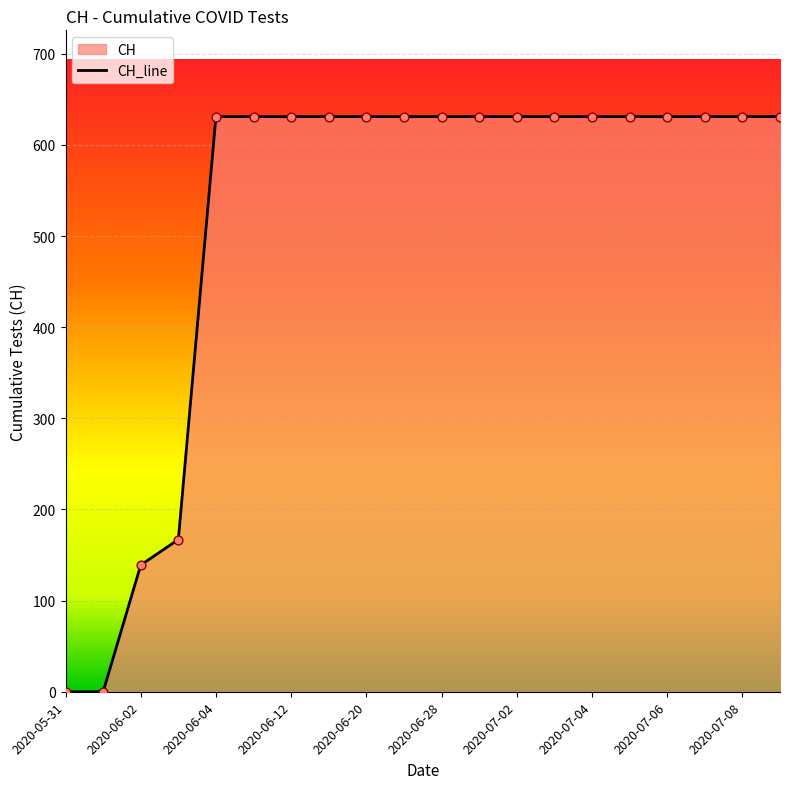

Between 2020-07-03 and 2020-06-20, which is larger?

2020-07-03